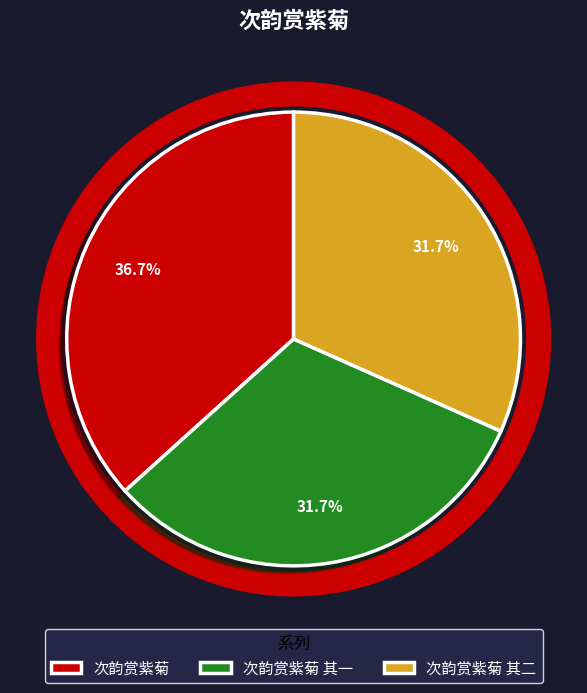

How much of the chart is everything except 次韵赏紫菊?

63.3%